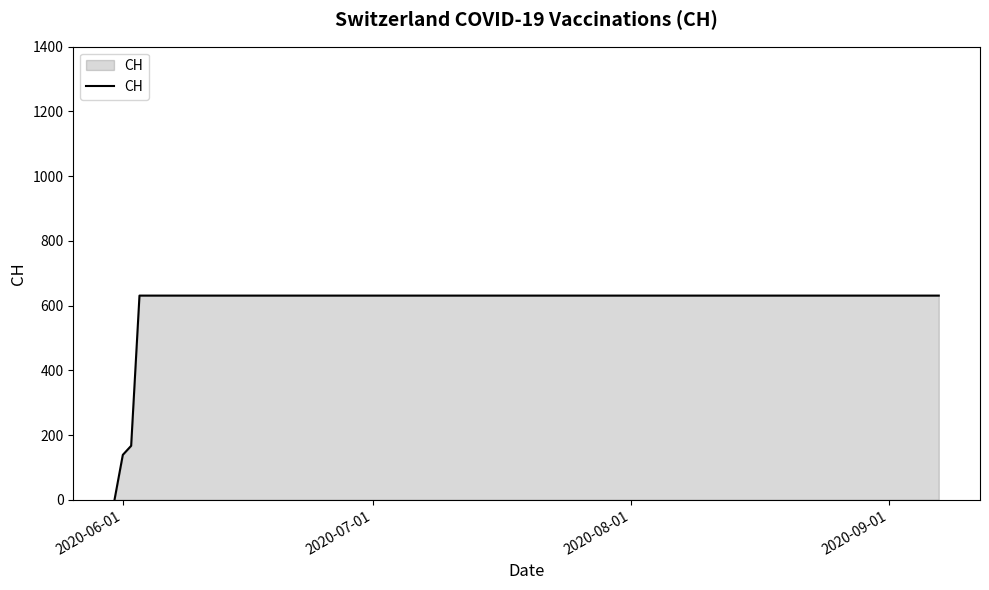

Reading right to left, what are all the values shown in this chart?

631	631	631	631	631	631	631	631	631	631	631	631	631	631	631	631	631	167	139	0